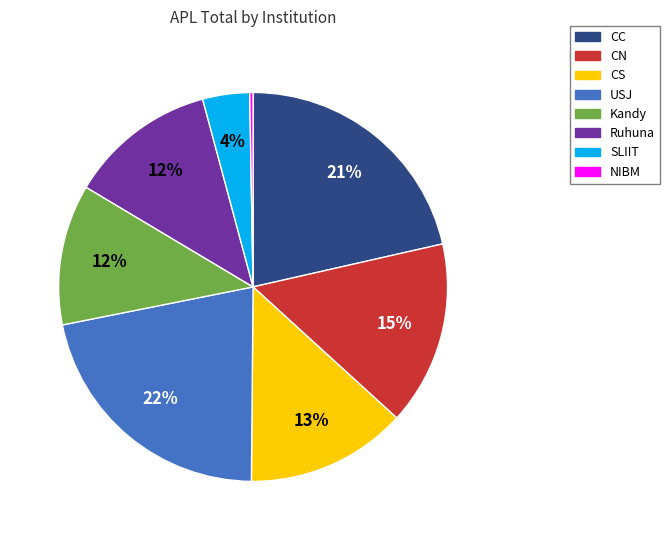

To the nearest percent, what is the average slice percentage?

12%